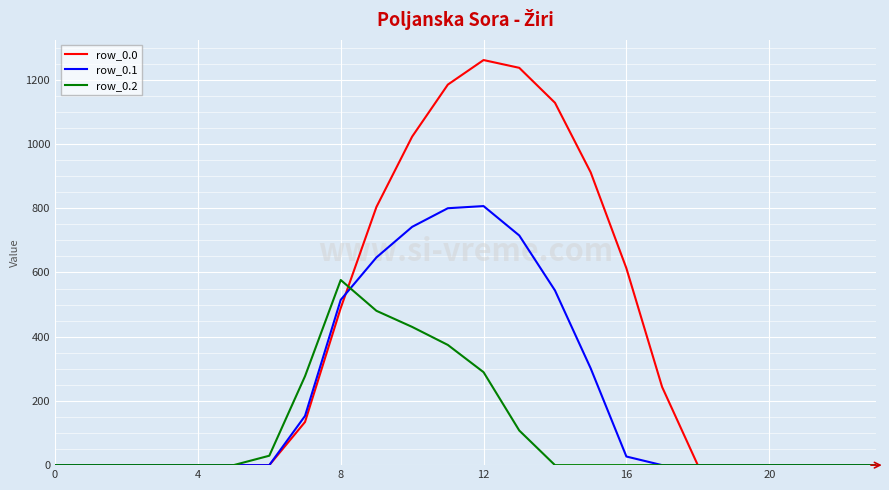

What is the highest value of the row_0.2 series?

576.6